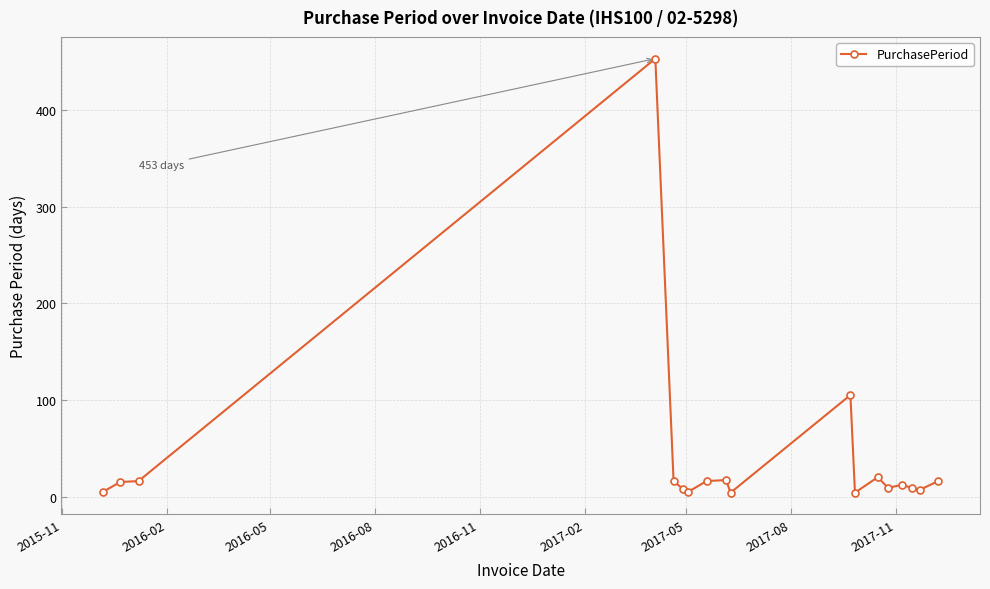

What is the difference between the maximum and minimum values?

449